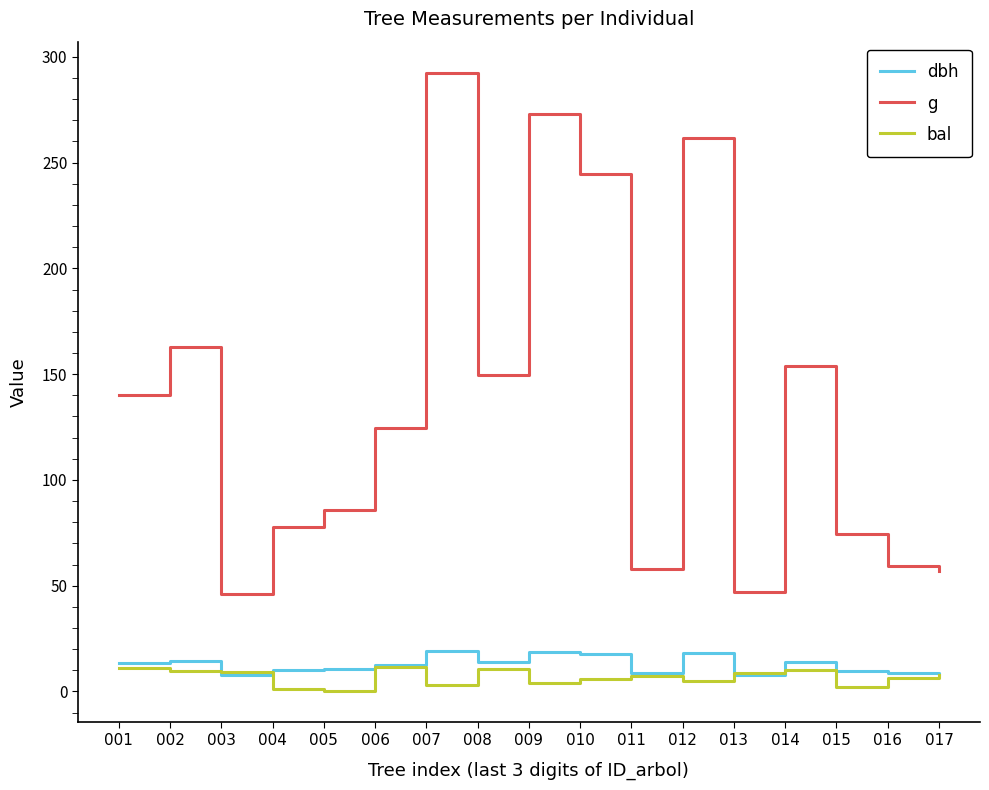

Which category has the highest value across all series?

007